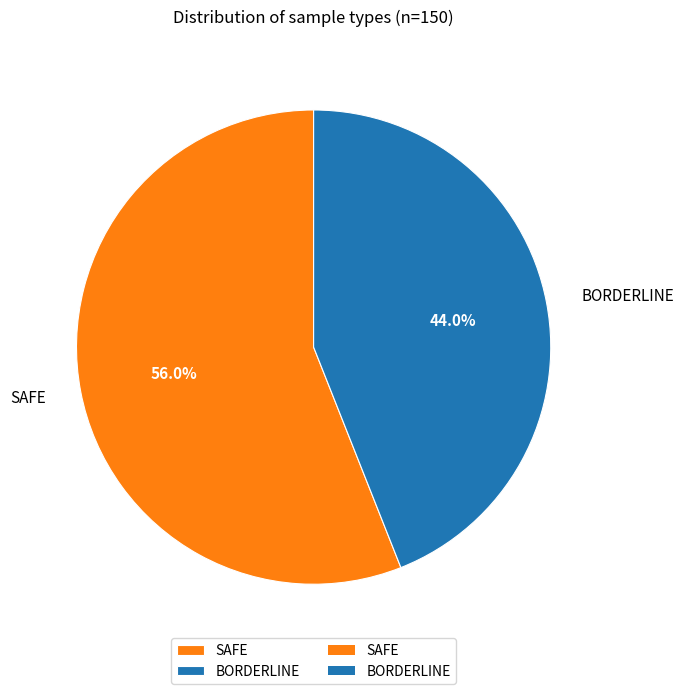

What percentage is the BORDERLINE slice, to the nearest percent?

44%